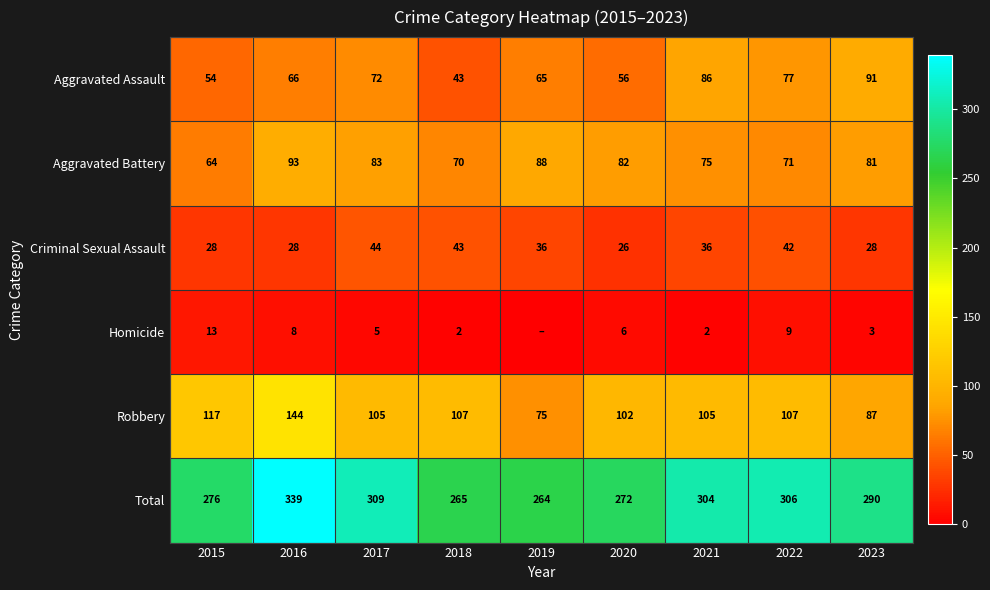

What is the maximum value shown in the chart?

339